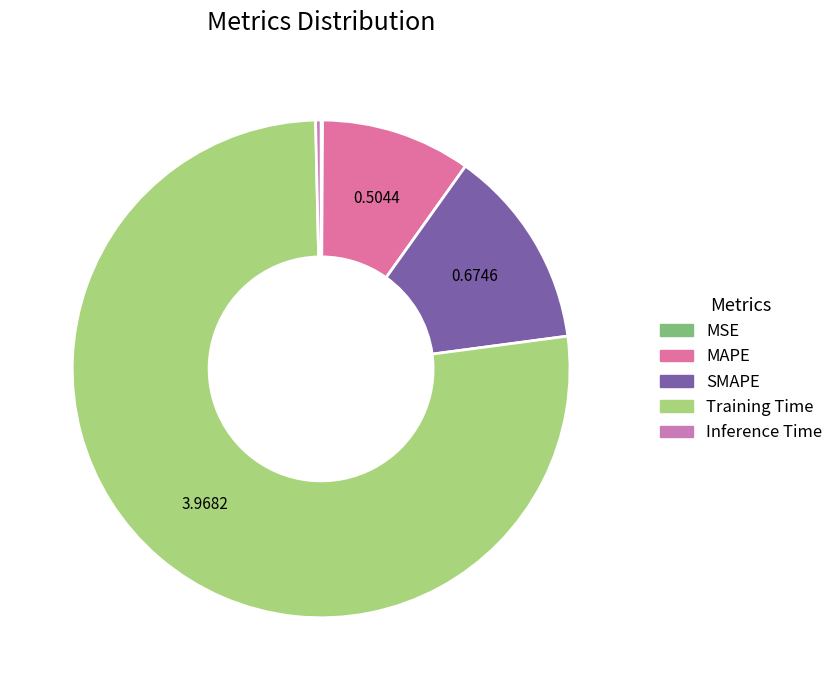

Count the number of slices in the pie.

5